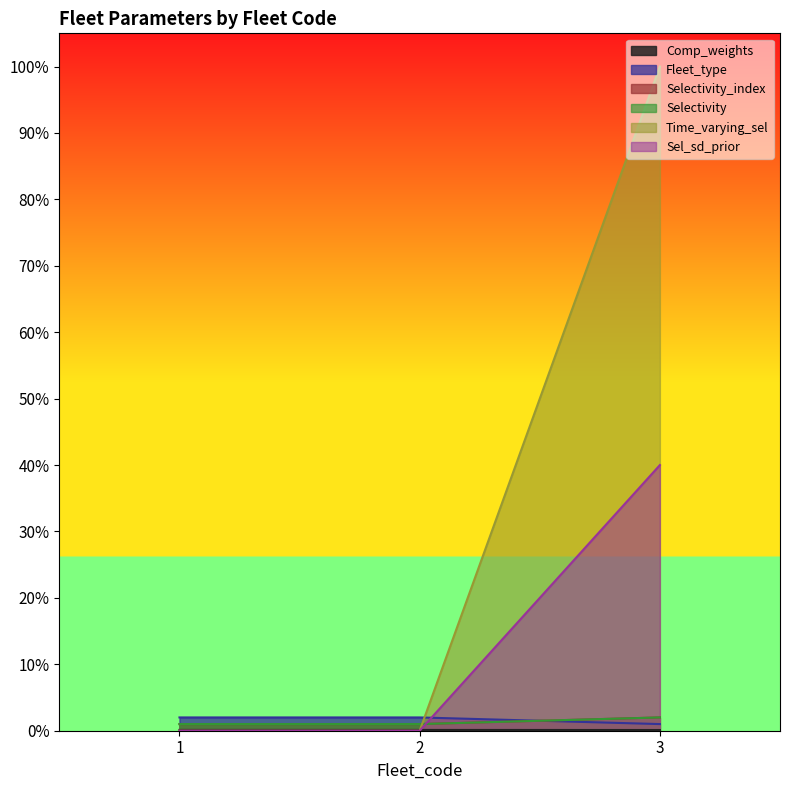

Between 2 and 3, which is larger?

2